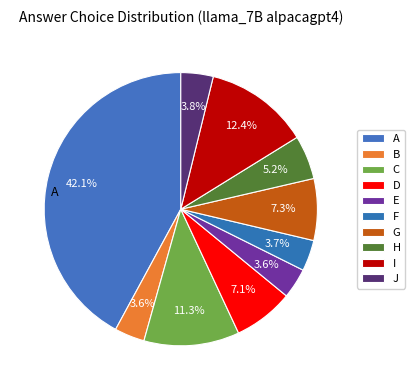

Count the number of slices in the pie.

10